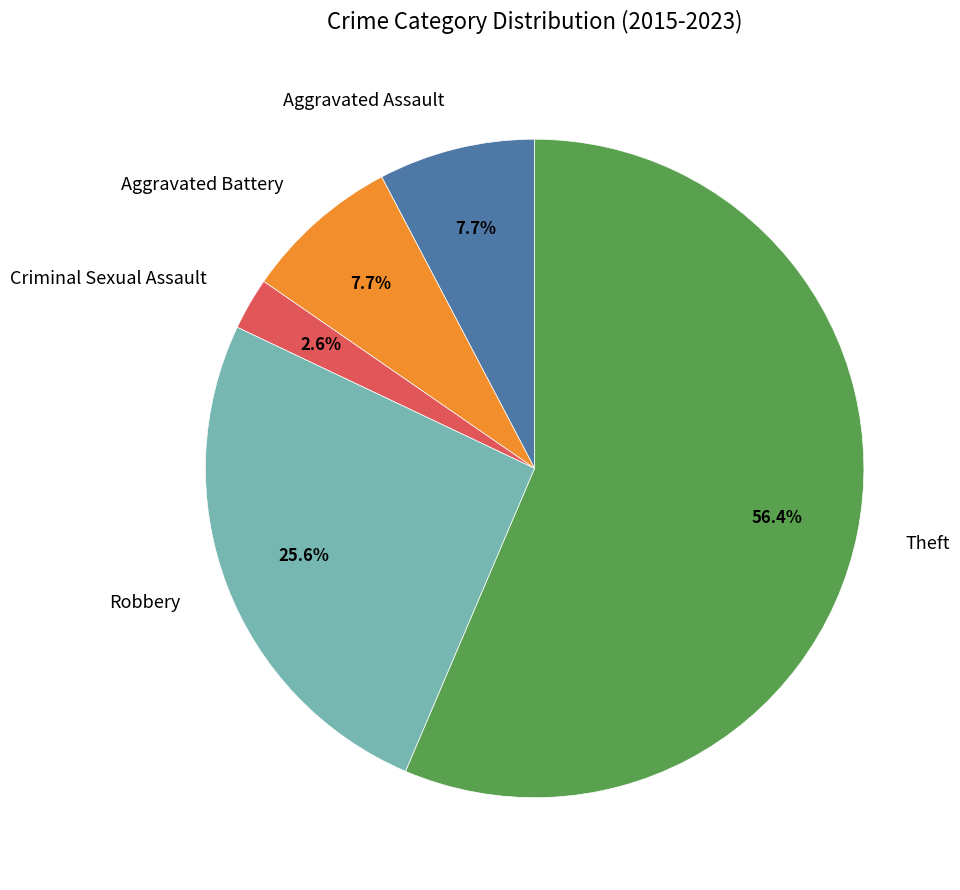

Which slice represents more than half of the pie?

Theft